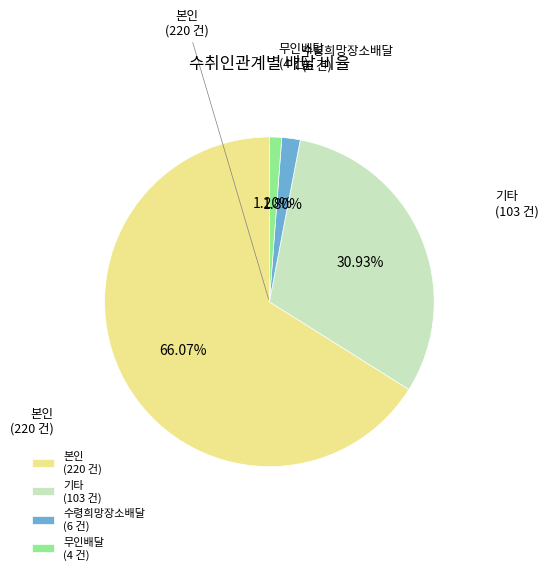

To the nearest percent, what portion does 기타 represent?

31%